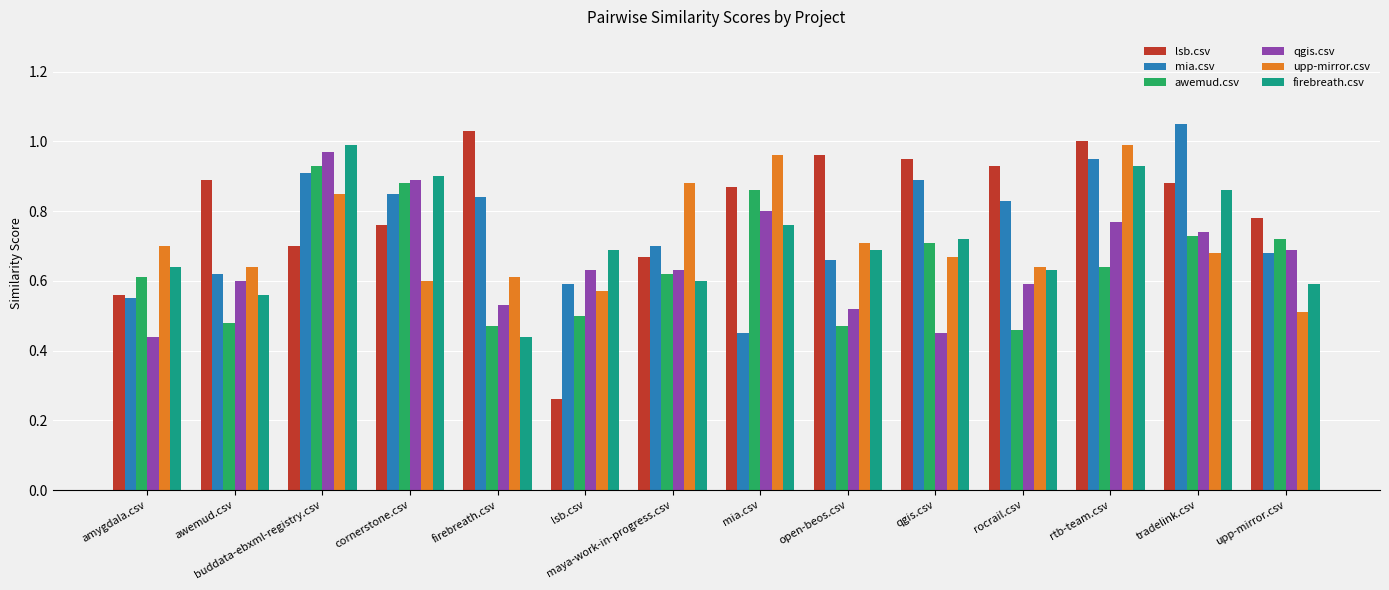

What is the label of the 9th bar from the right?

lsb.csv